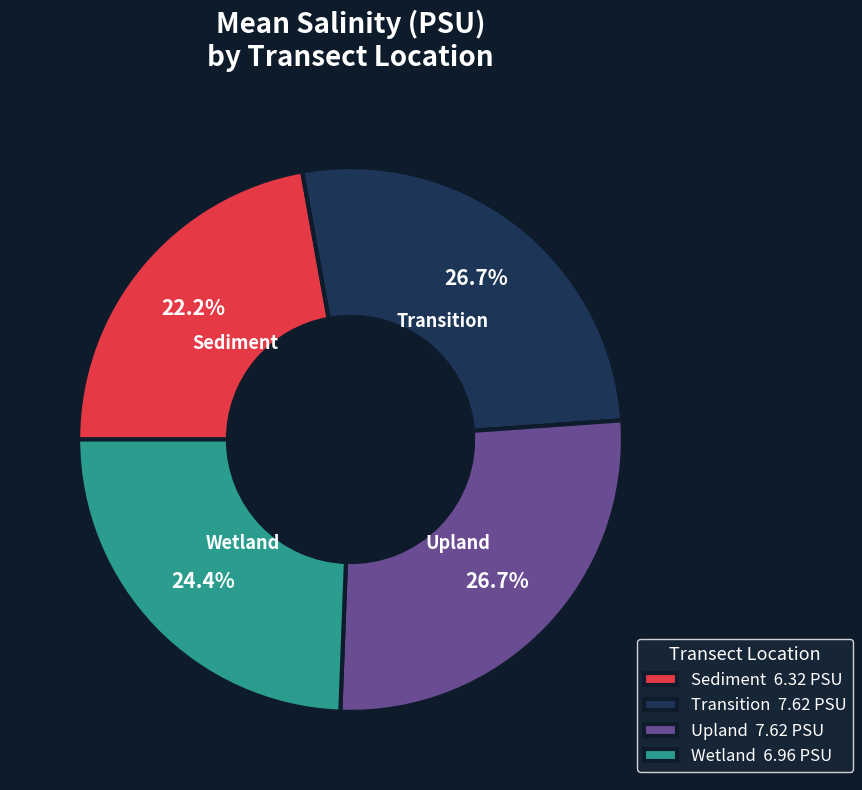

Does Upland 7.62 PSU account for over 50% of the chart?

No